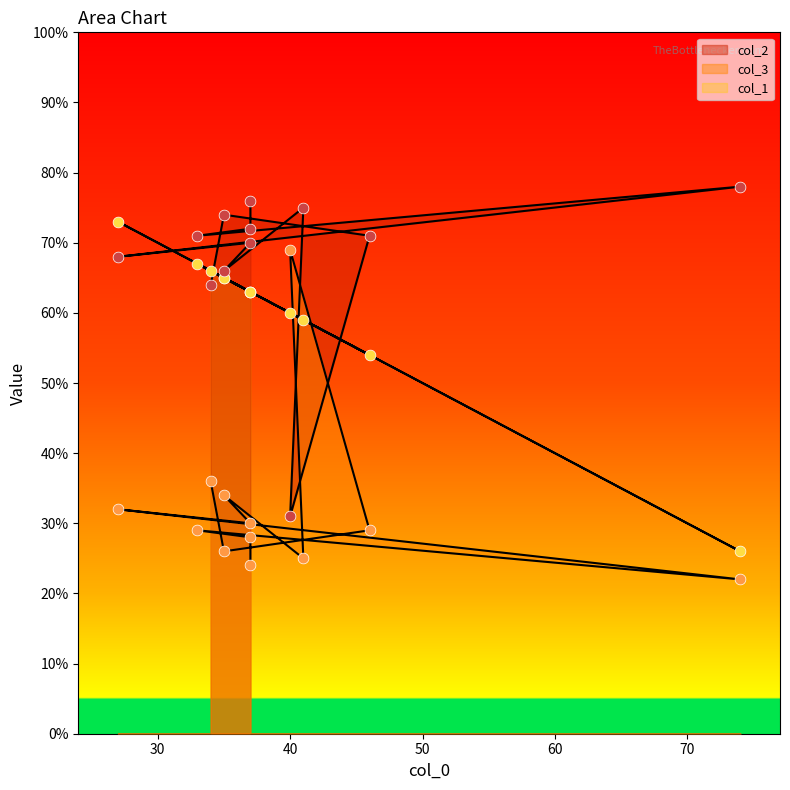

Which series has the largest Y range (max minus min)?

col_2